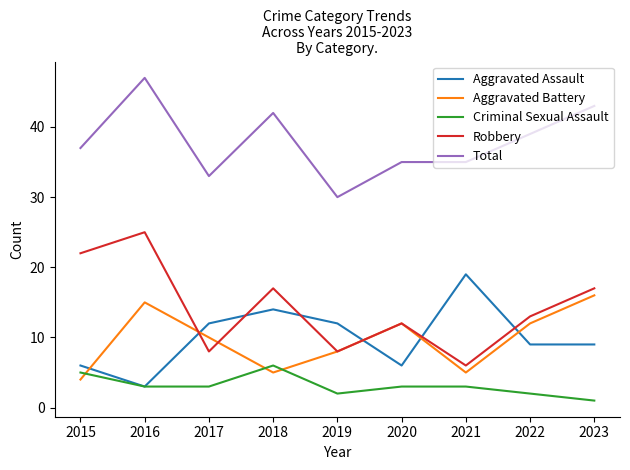

At which category is the sum across all series the highest?

2016